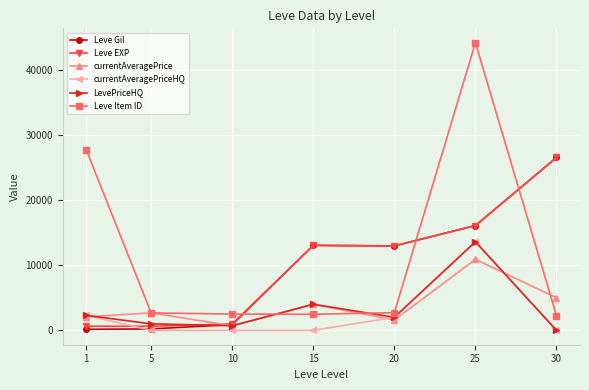

What is the difference between the highest and lowest values at 10?

2496